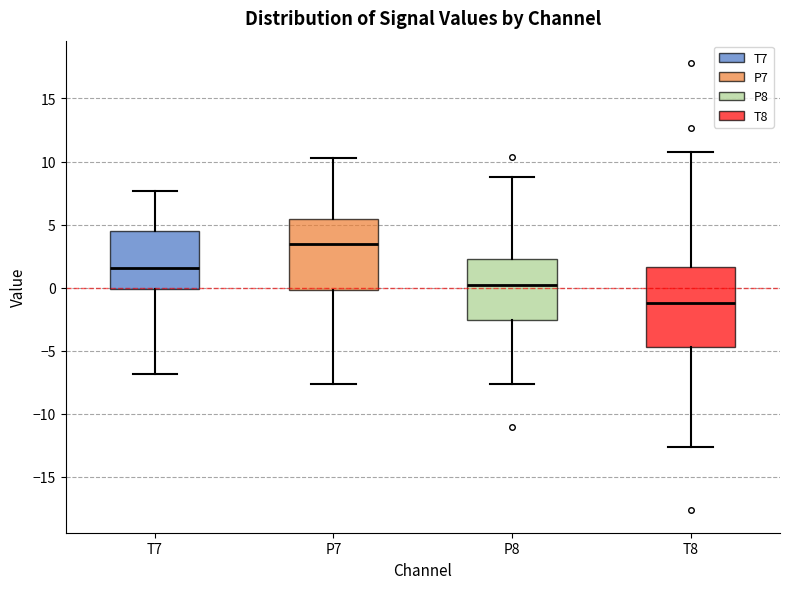

Reading left to right, transcribe this box plot: for each box, give where its median line is, the range the box spans, and where its two whiskers end, as read against the y-axis. The values are not printed on the chart, so give them approximately, as read against the axis.

T7: median 1.5, box 0.0 to 4.5, whiskers -7.0 to 7.5
P7: median 3.5, box 0.0 to 5.5, whiskers -7.5 to 10.5
P8: median 0.0, box -2.5 to 2.5, whiskers -7.5 to 8.5
T8: median -1.0, box -4.5 to 1.5, whiskers -12.5 to 10.5